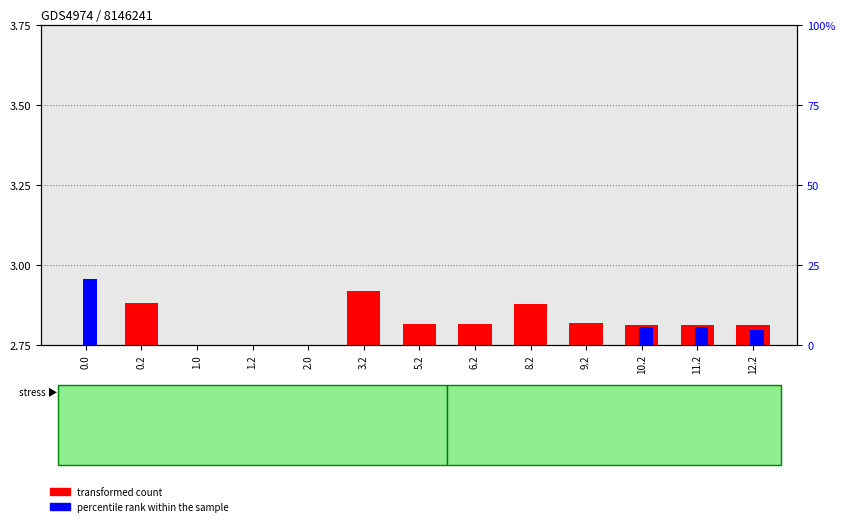

Read the transformed count value at 6.2.

51.9